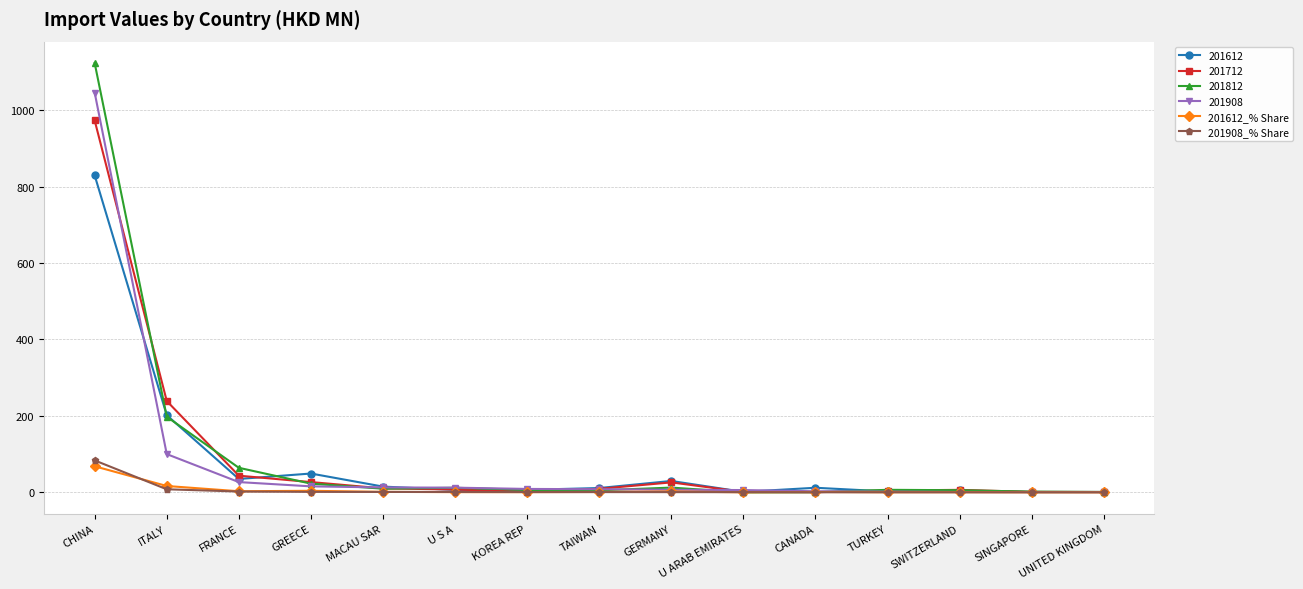

Is this an area chart (filled region under the line)?

No